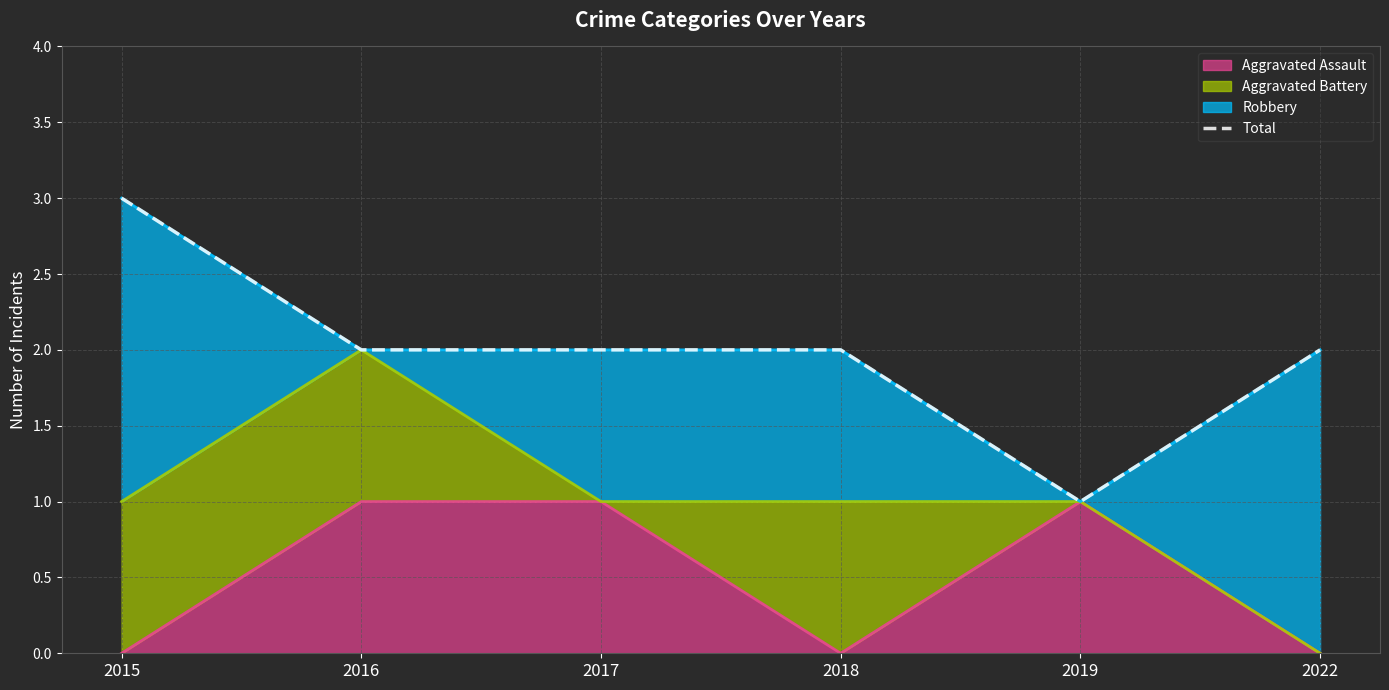

The chart shows a value of 2 at 2017. True or false?

True